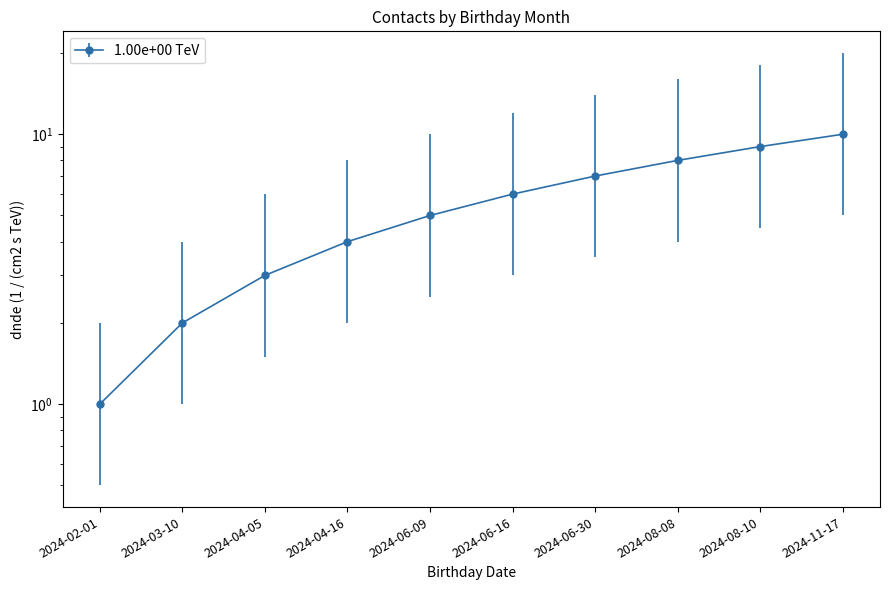

Rank the categories by value from lowest to highest.

2024-02-01, 2024-03-10, 2024-04-05, 2024-04-16, 2024-06-09, 2024-06-16, 2024-06-30, 2024-08-08, 2024-08-10, 2024-11-17